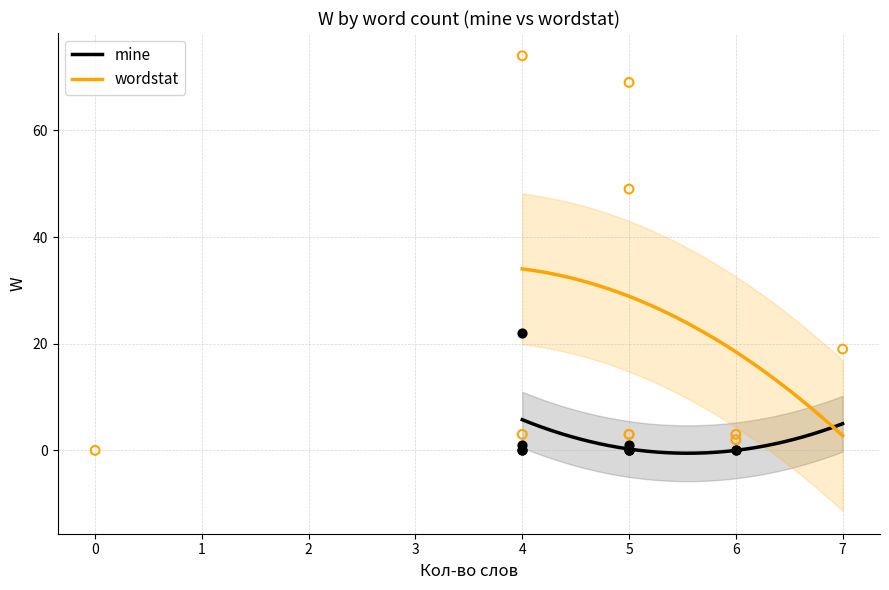

At which category is the sum across all series the highest?

4